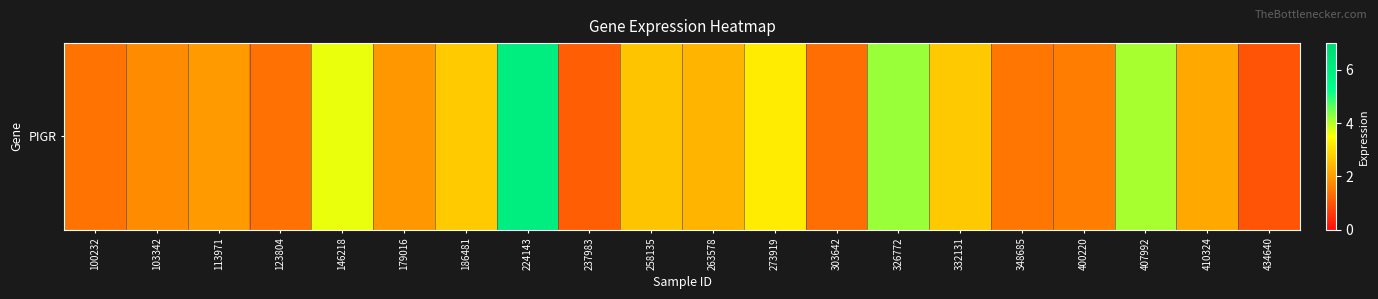

List the labels in order of value, smallest first.

434640, 237983, 303642, 123804, 100232, 348685, 400220, 103342, 179016, 113971, 410324, 263578, 258135, 332131, 186481, 273919, 146218, 407992, 326772, 224143